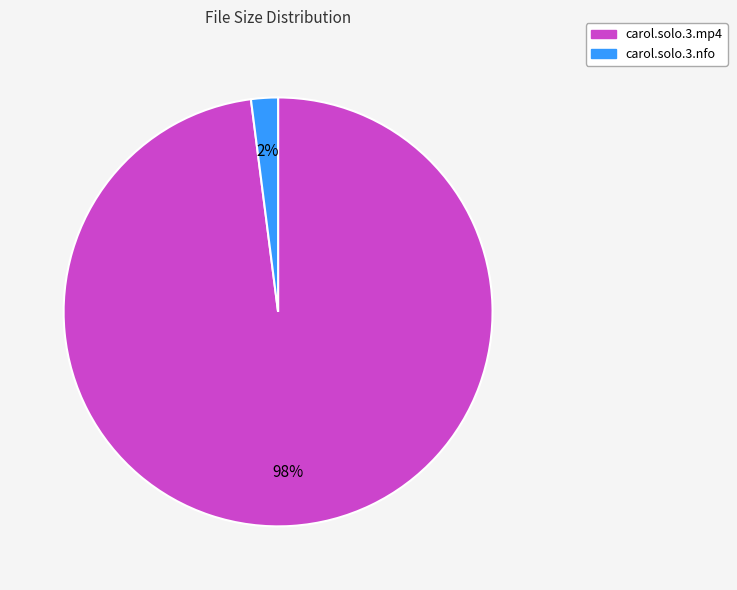

Does any single category account for the majority?

Yes